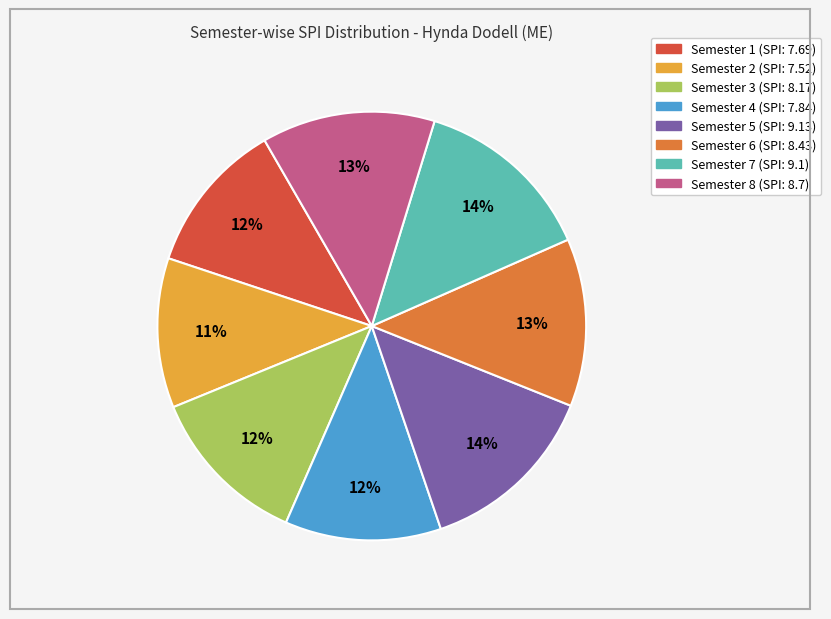

Which has a higher value, Semester 3 or Semester 8?

Semester 8